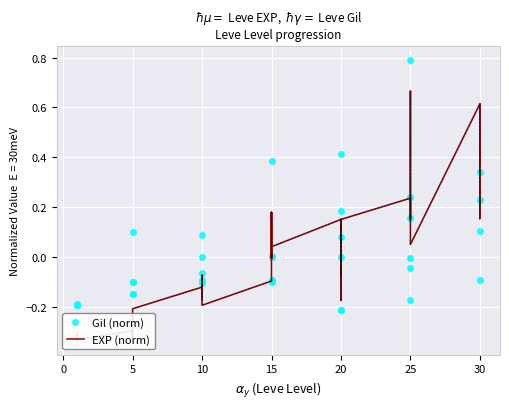

Reading right to left, transcribe all the data shown in this chart.

Gil (norm): 0.3	-0.1	0.1	0.2	-0.2	0.8	0.2	-0.0	-0.0	0.2	-0.0	-0.2	0.1	0.4	-0.2	0.2	-0.1	-0.1	0.0	-0.1	0.4	-0.0	-0.1	0.1	-0.1	-0.0	-0.1	-0.1	-0.1	-0.1	-0.1	0.1	-0.1	-0.1	-0.2	-0.2	-0.2	-0.2	-0.2	-0.2
EXP (norm): 0.6	0.2	0.6	0.6	0.1	0.7	0.5	0.3	0.2	0.2	0.2	-0.2	0.2	0.0	-0.1	0.2	0.0	0.0	0.2	-0.0	0.2	-0.1	-0.2	-0.1	-0.2	-0.1	-0.1	-0.1	-0.2	-0.3	-0.3	-0.2	-0.3	-0.3	-0.3	-0.3	-0.3	-0.3	-0.3	-0.3